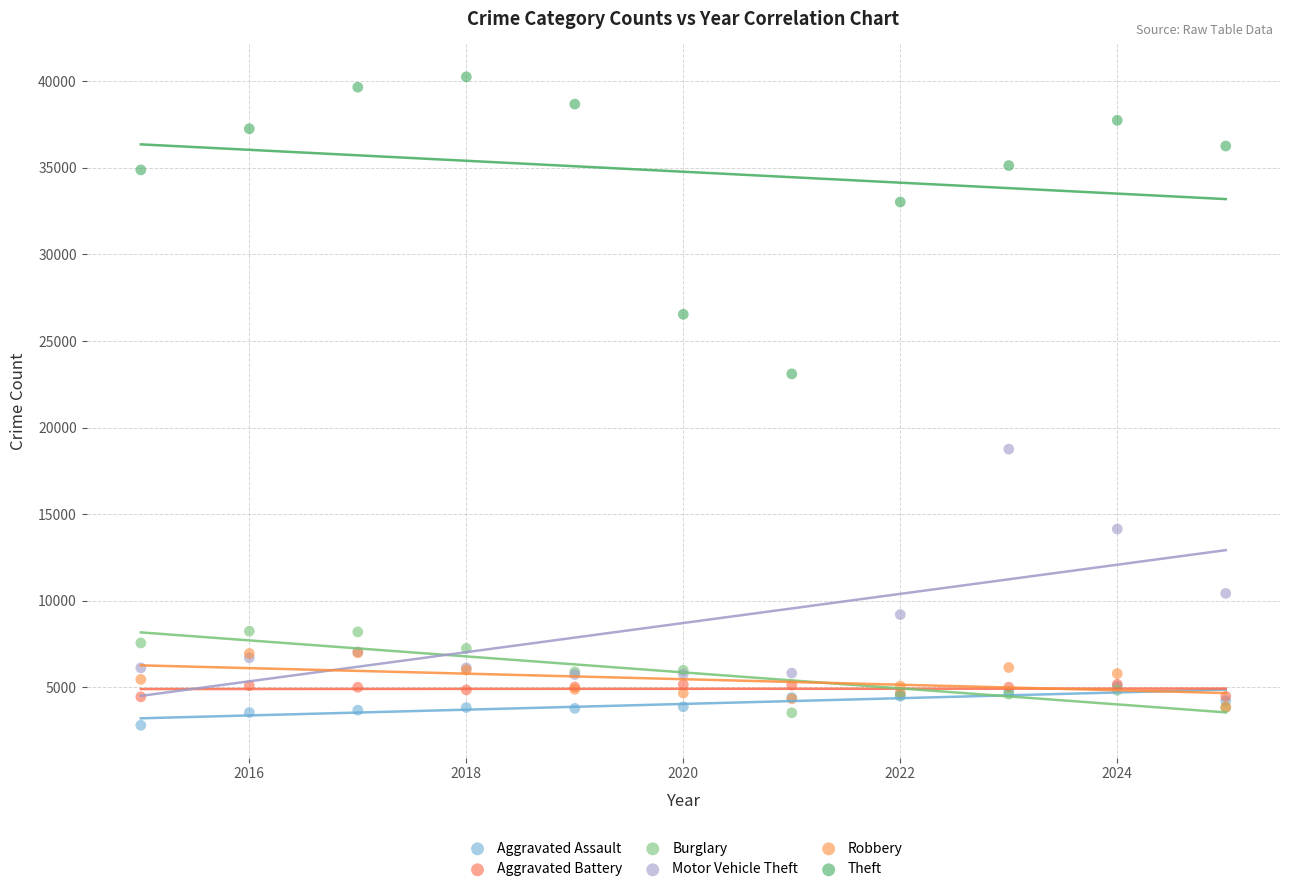

Across all series, what Y value is closest to 21534?

23103